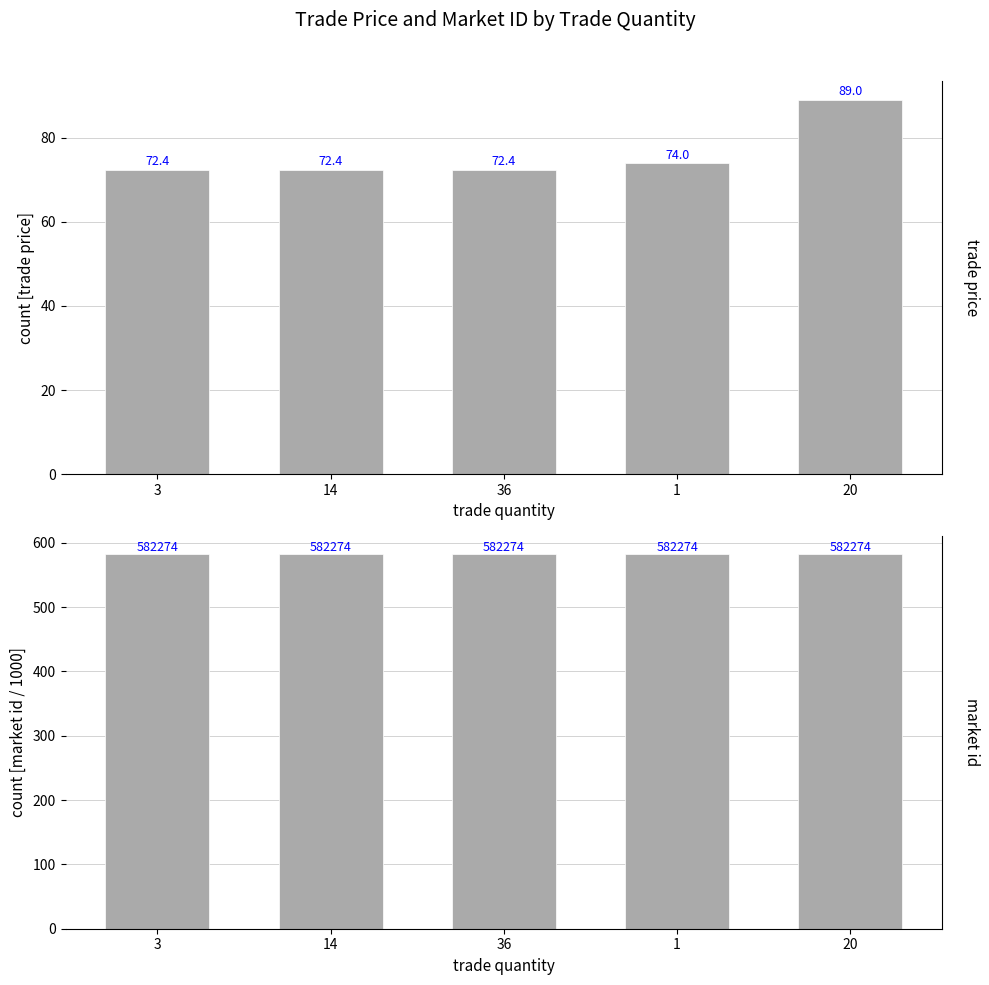

Reading left to right, transcribe all the data shown in this chart.

trade price: 3=72.4	14=72.4	36=72.4	1=74.0	20=89.0
market id: 3=582.3	14=582.3	36=582.3	1=582.3	20=582.3